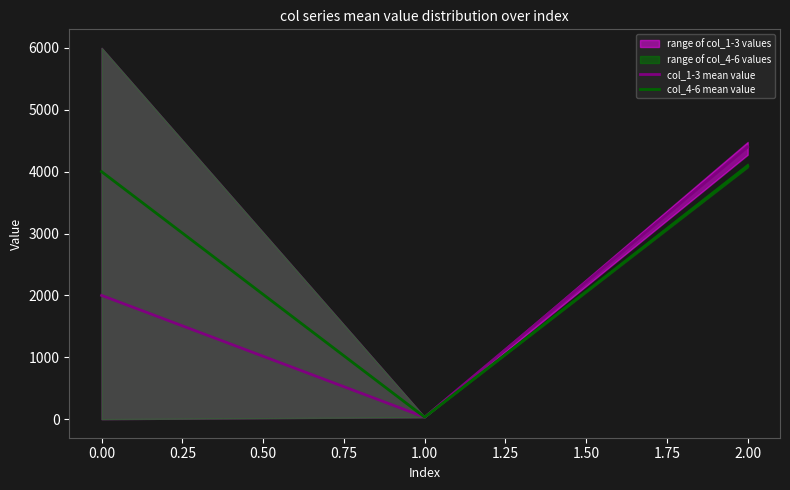

Rank the series by their average value, from highest to lowest.

col_4-6 mean value, col_1-3 mean value